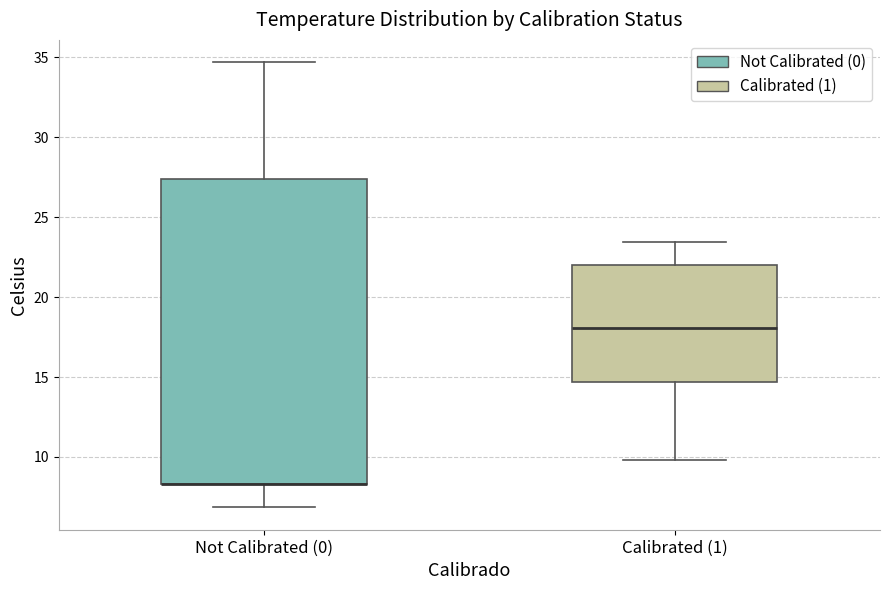

Reading left to right, transcribe this box plot: for each box, give where its median line is, the range the box spans, and where its two whiskers end, as read against the y-axis. The values are not printed on the chart, so give them approximately, as read against the axis.

Not Calibrated (0): median 8.5 (drawn on the box's lower edge), box 8.5 to 27.5, whiskers 7.0 to 34.5
Calibrated (1): median 18.0, box 14.5 to 22.0, whiskers 10.0 to 23.5